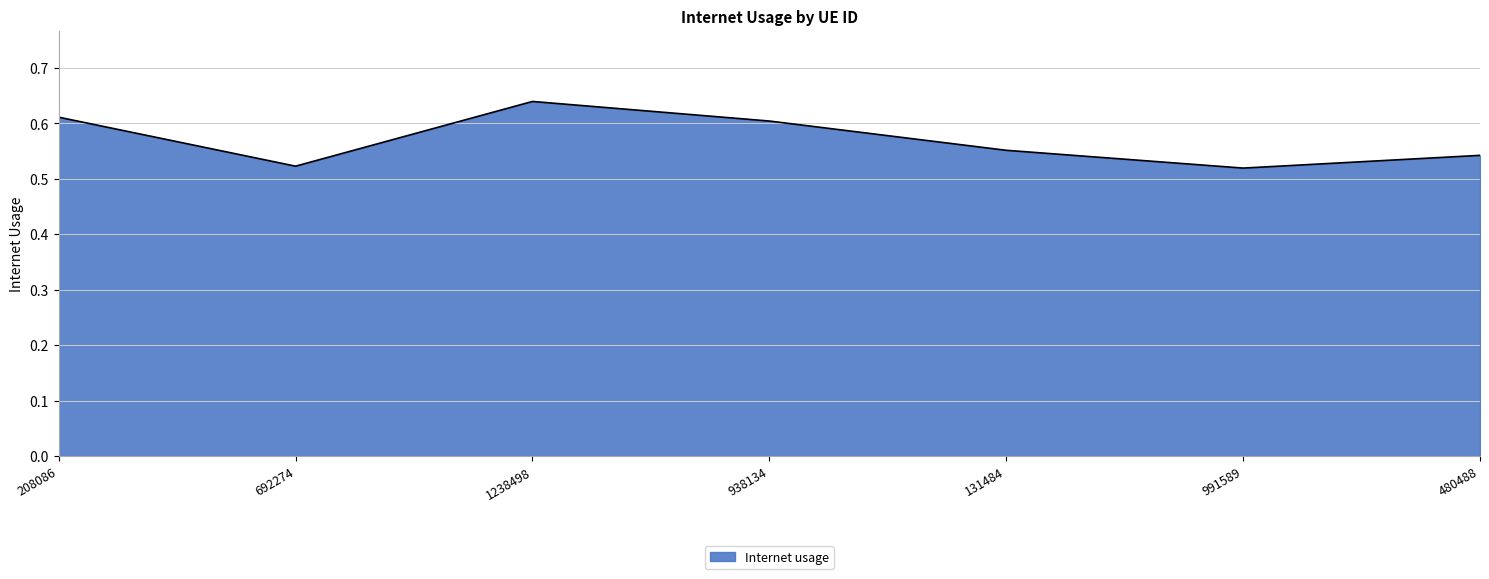

True or false: there are more than 2 points higher than both neighbors.

False